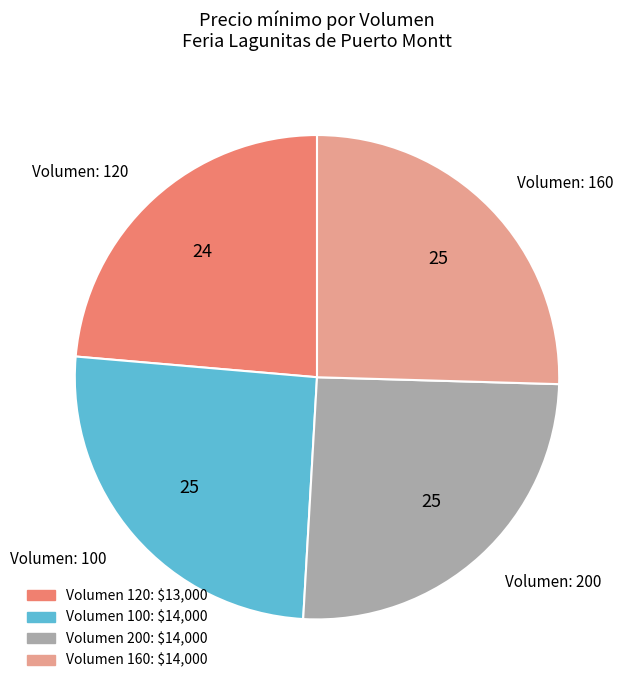

Approximately how many times larger is the value at Volumen: 100 compared to Volumen: 200?

1.0